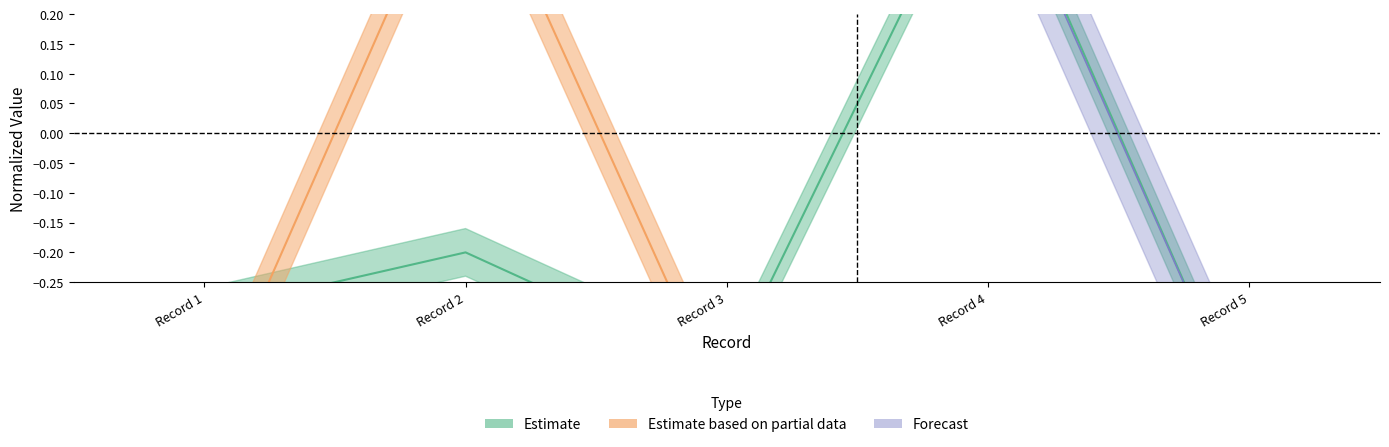

True or false: N_telefono_movil has a value of 0.8 at Record 3.

False